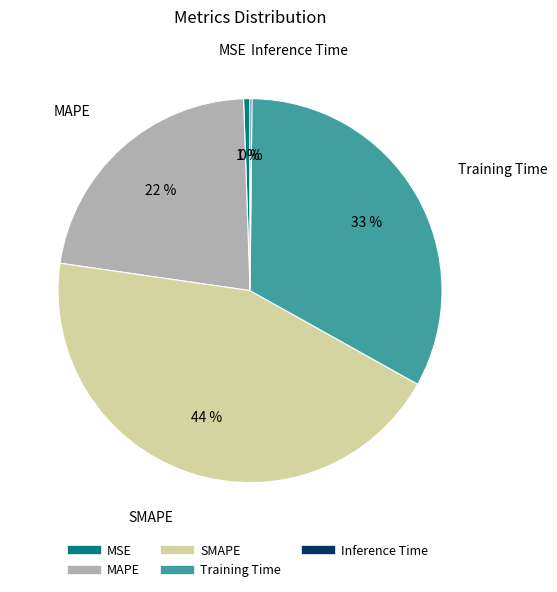

Do Training Time and MSE together represent more than half of the pie?

No